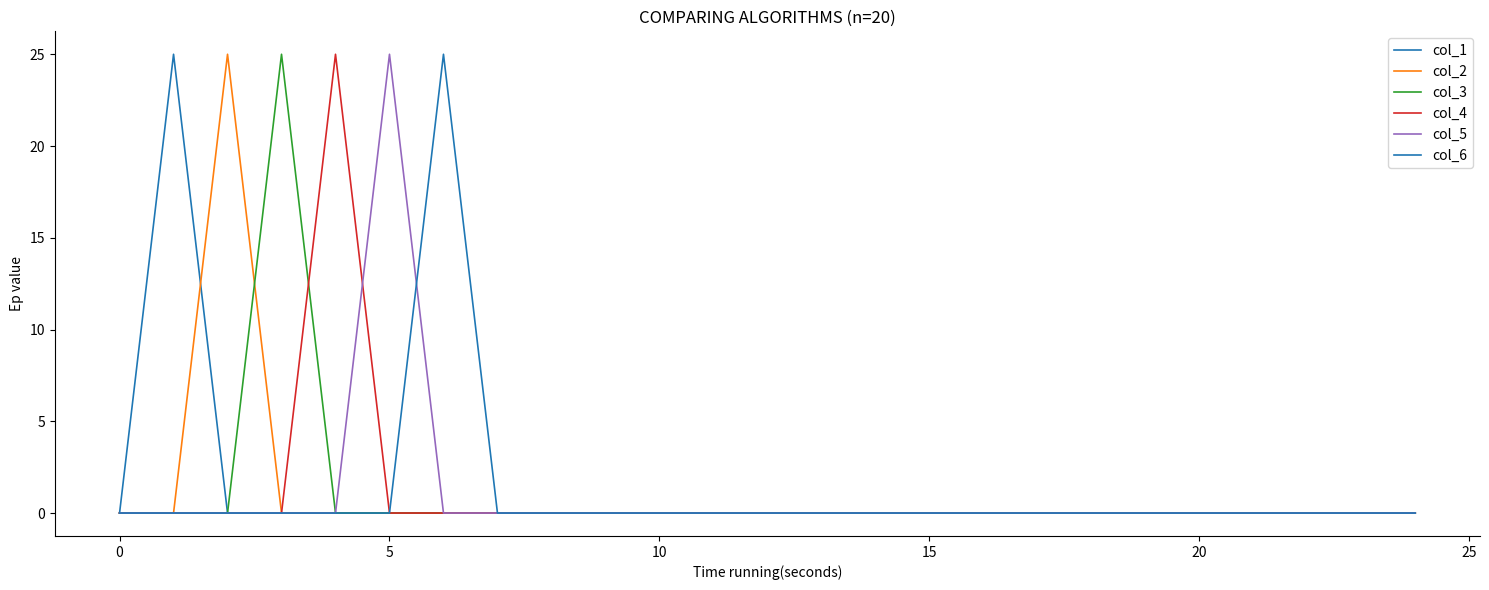

Is this an area chart (filled region under the line)?

No